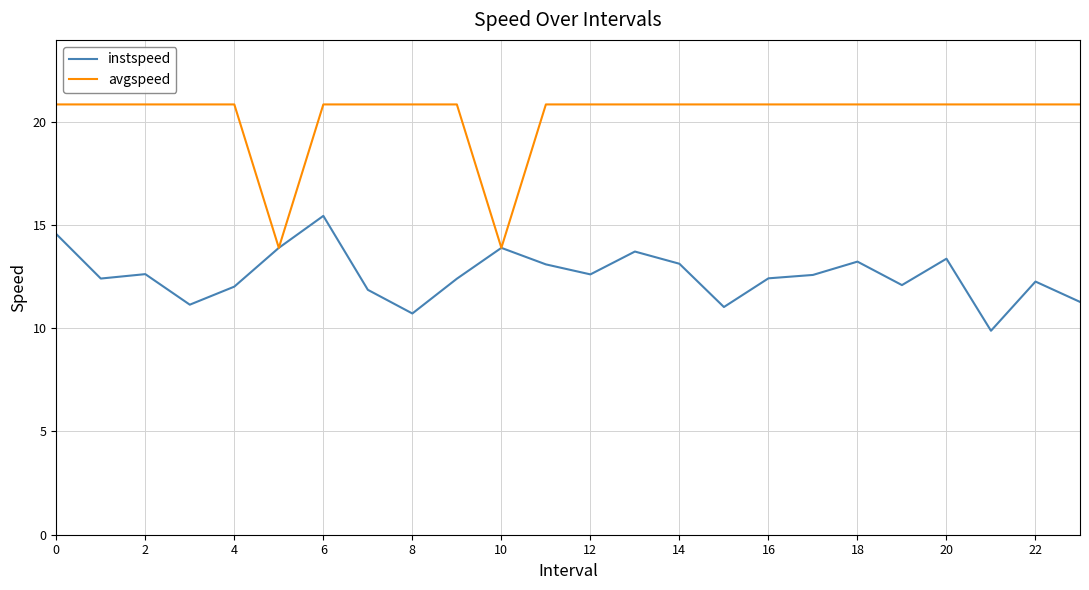

Does the chart display data point markers on the line(s)?

No